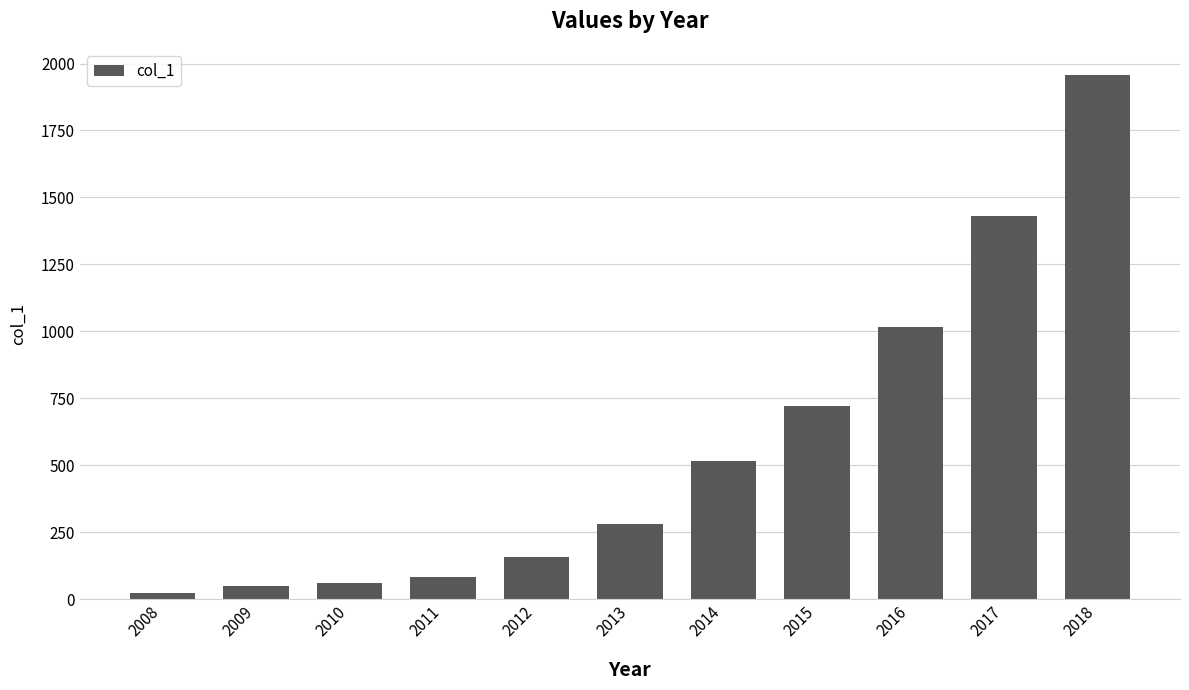

Are the bars grouped side by side (vs. stacked)?

No